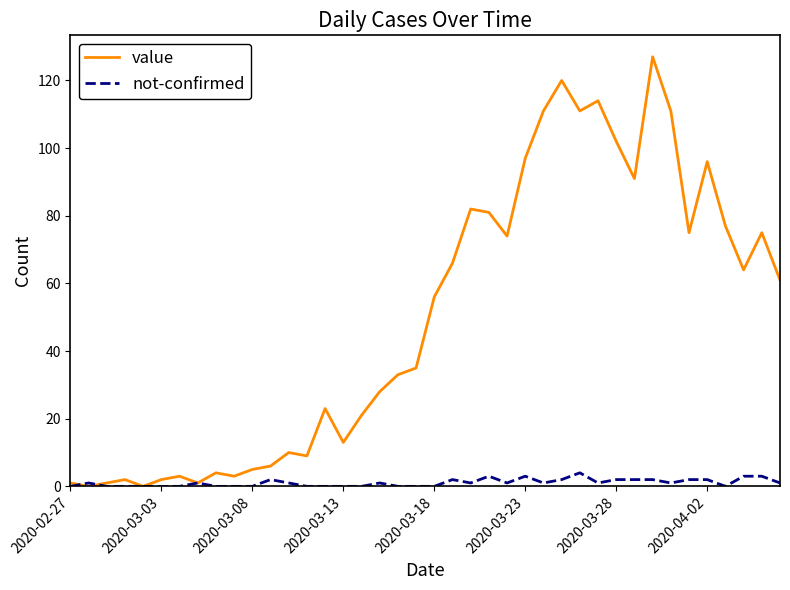

Which series has the largest total across all categories?

value